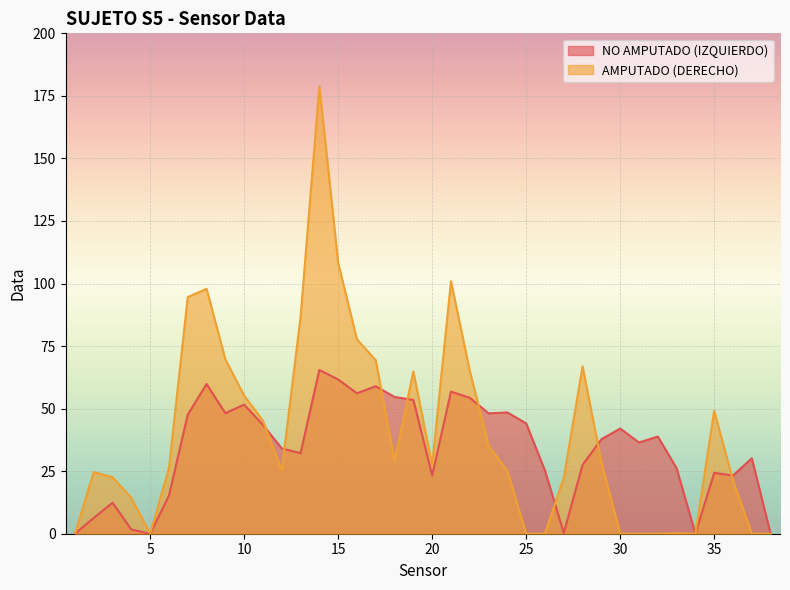

What are all the series names shown in the legend?

NO AMPUTADO (IZQUIERDO), AMPUTADO (DERECHO)